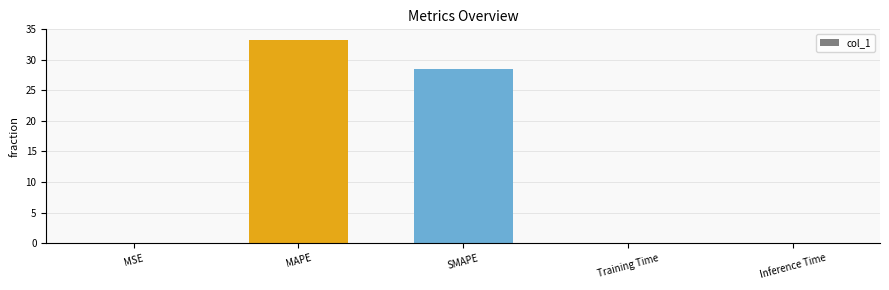

What is the change in value from MAPE to Training Time?

-33.3